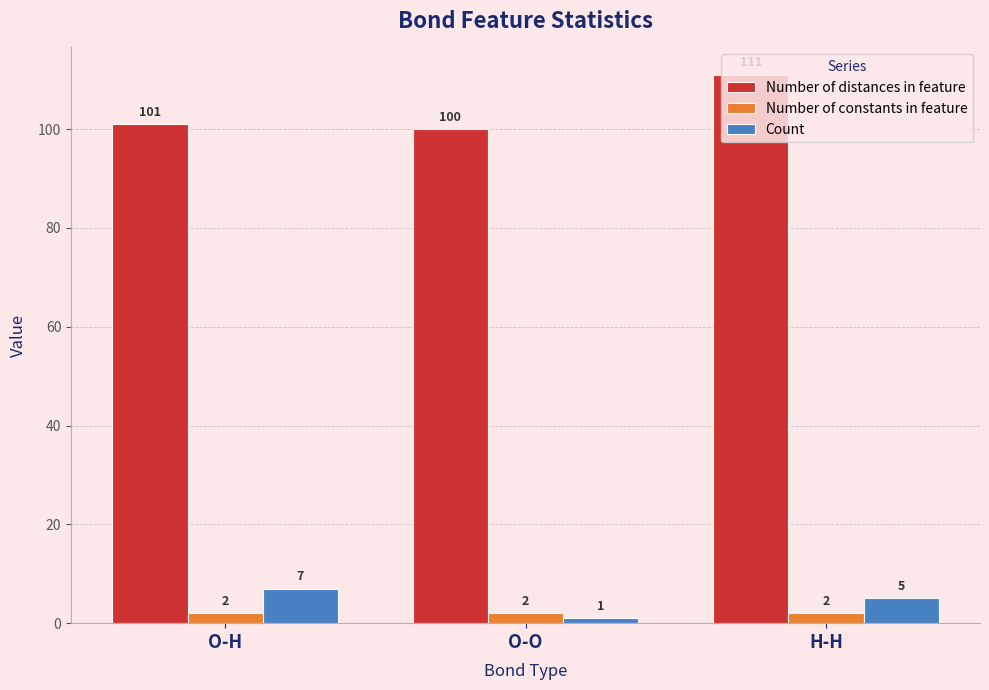

True or false: Number of distances in feature has a value of 65 at O-H.

False